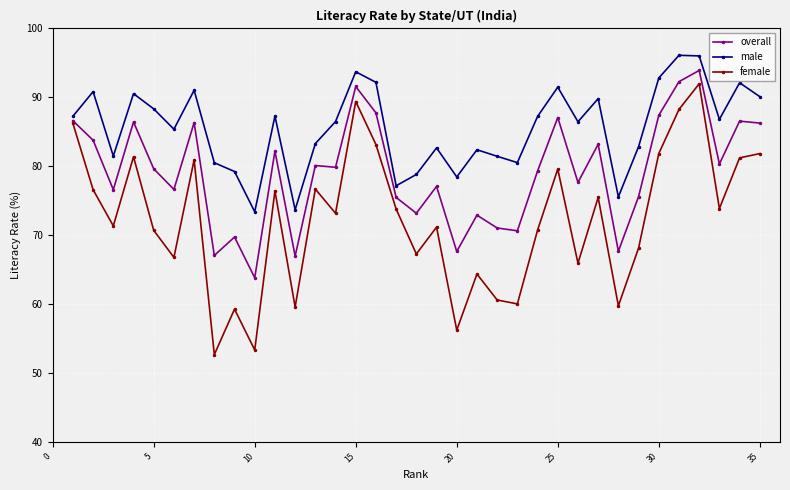

List the series in order of their overall mean, highest first.

male, overall, female